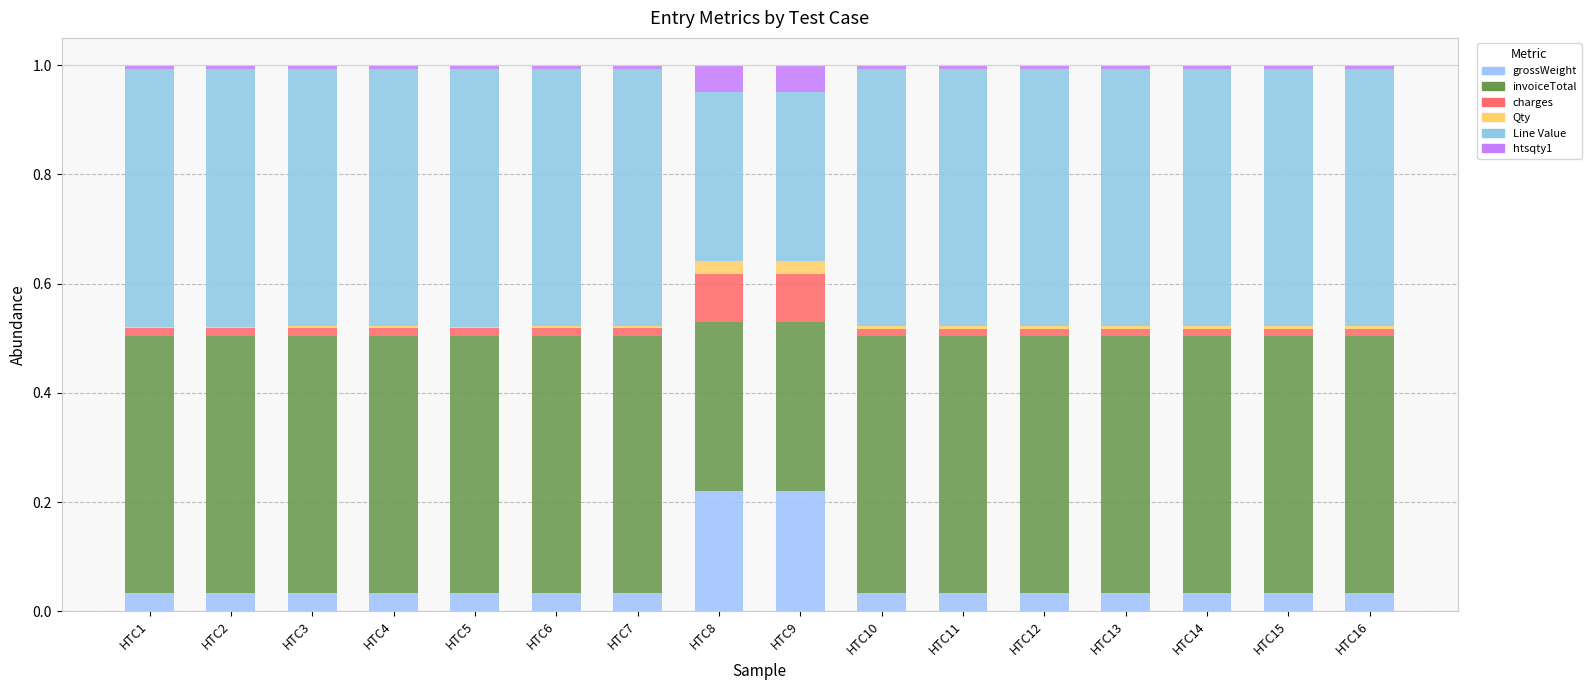

Are the bars horizontal?

No